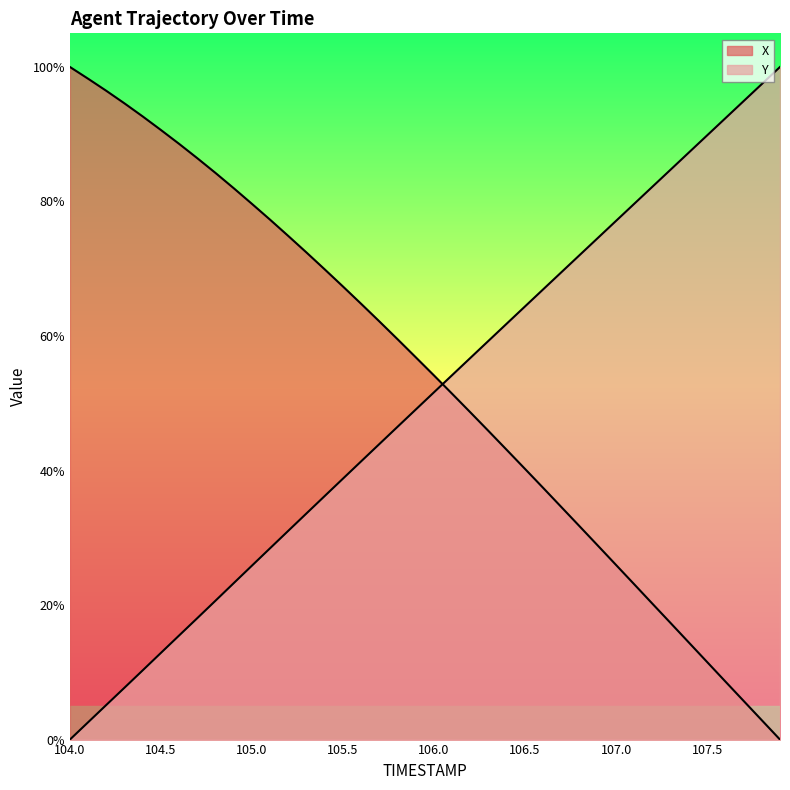

Rank the categories by Y value from lowest to highest.

104.0, 104.1, 104.2, 104.3, 104.4, 104.5, 104.6, 104.7, 104.8, 104.9, 105.0, 105.1, 105.2, 105.3, 105.4, 105.5, 105.6, 105.7, 105.8, 105.9, 106.0, 106.1, 106.2, 106.3, 106.4, 106.5, 106.6, 106.7, 106.8, 106.9, 107.0, 107.1, 107.2, 107.3, 107.4, 107.5, 107.6, 107.7, 107.8, 107.9